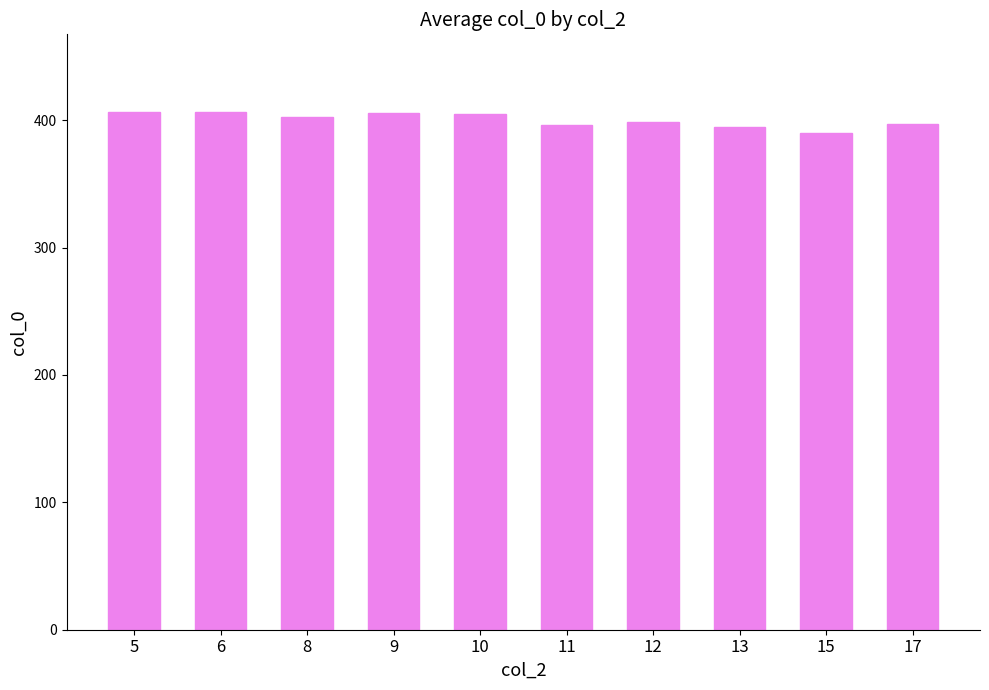

The value at 9 is 406.0. True or false?

True